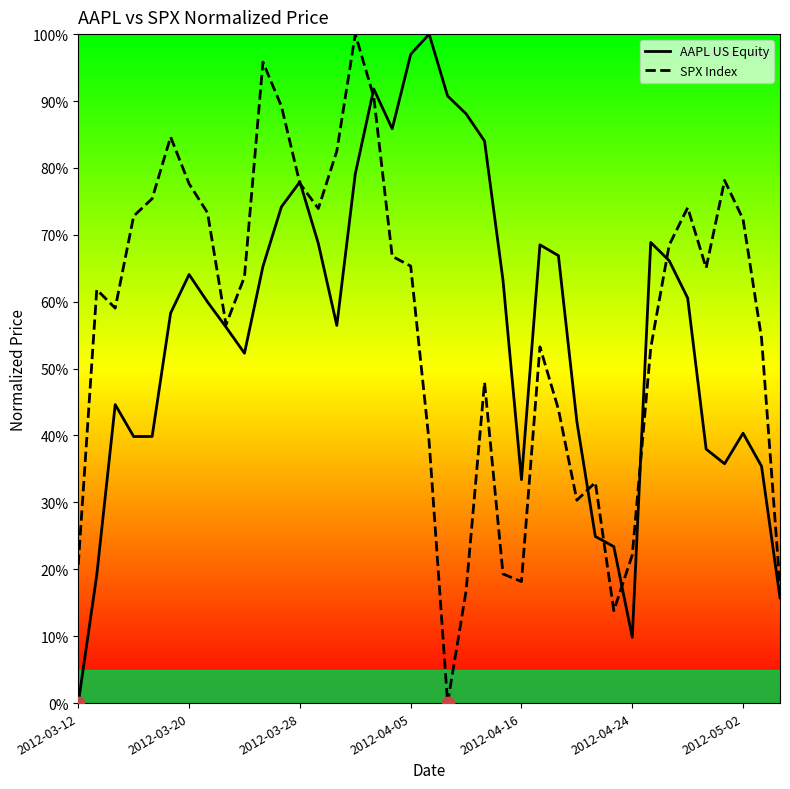

Which series contains the lowest Y value?

AAPL US Equity